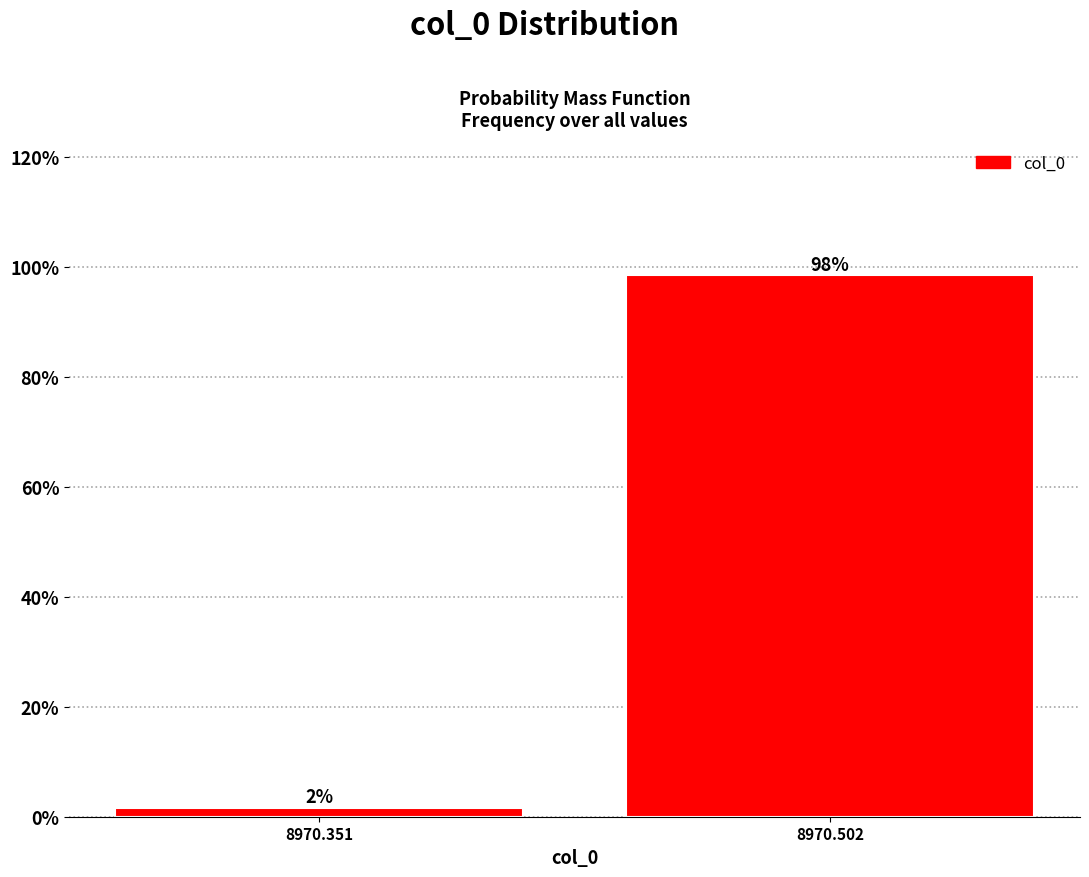

What is the value of the 2nd bar from the left?

98.4